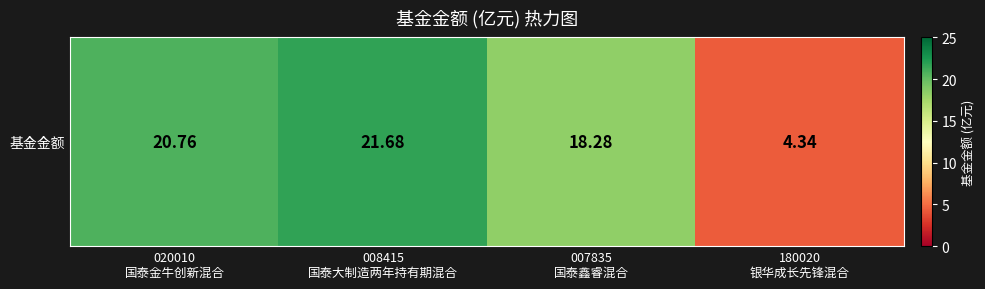

What value does the data have at 008415
国泰大制造两年持有期混合?

21.7